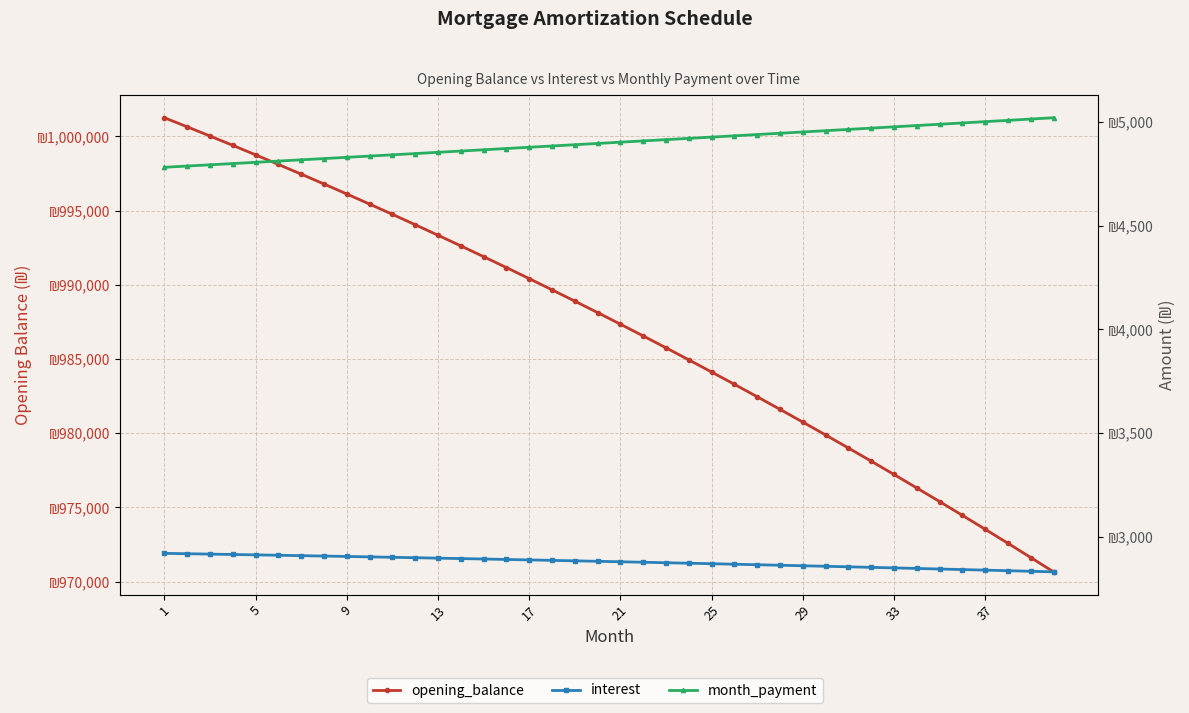

What is the greatest value displayed?

1001250.0